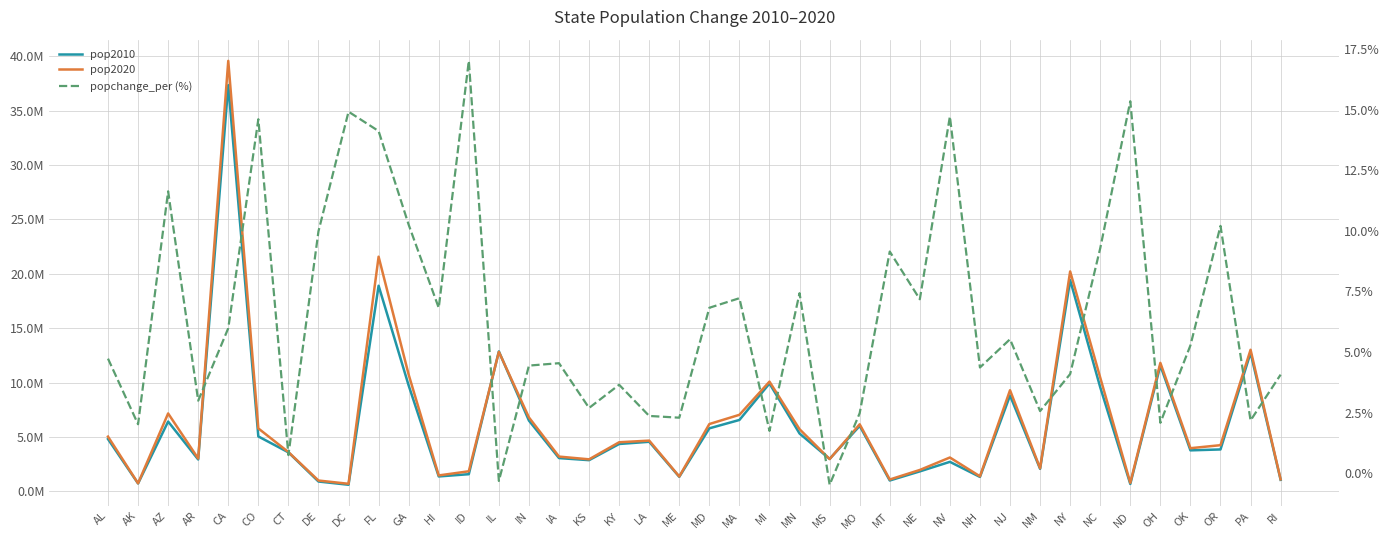

Reading right to left, extract all data points from this chart.

pop2010: RI=1055247.0	PA=12734905.0	OR=3848606.0	OK=3764882.0	OH=11568495.0	ND=675905.0	NC=9565781.0	NY=19421055.0	NM=2067273.0	NJ=8807501.0	NH=1321445.0	NV=2709432.0	NE=1831825.0	MT=994416.0	MO=6011478.0	MS=2978240.0	MN=5314879.0	MI=9911626.0	MA=6559644.0	MD=5789929.0	ME=1333074.0	LA=4553962.0	KY=4350606.0	KS=2863813.0	IA=3053787.0	IN=6501582.0	IL=12864380.0	ID=1573499.0	HI=1366862.0	GA=9727566.0	FL=18900773.0	DC=601723.0	DE=900877.0	CT=3581628.0	CO=5044930.0	CA=37341989.0	AR=2926229.0	AZ=6412700.0	AK=721523.0	AL=4802982.0
pop2020: RI=1098163.0	PA=13011844.0	OR=4241500.0	OK=3963516.0	OH=11808848.0	ND=779702.0	NC=10453948.0	NY=20215751.0	NM=2120220.0	NJ=9294493.0	NH=1379089.0	NV=3108462.0	NE=1963333.0	MT=1085407.0	MO=6160281.0	MS=2963914.0	MN=5709752.0	MI=10084442.0	MA=7033469.0	MD=6185278.0	ME=1363582.0	LA=4661468.0	KY=4509342.0	KS=2940865.0	IA=3192406.0	IN=6790280.0	IL=12822739.0	ID=1841377.0	HI=1460137.0	GA=10725274.0	FL=21570527.0	DC=691533.0	DE=990837.0	CT=3608298.0	CO=5782171.0	CA=39576757.0	AR=3013756.0	AZ=7158923.0	AK=736081.0	AL=5030053.0
popchange_per (%): RI=4.1	PA=2.2	OR=10.2	OK=5.3	OH=2.1	ND=15.4	NC=9.3	NY=4.1	NM=2.6	NJ=5.5	NH=4.4	NV=14.7	NE=7.2	MT=9.2	MO=2.5	MS=-0.5	MN=7.4	MI=1.7	MA=7.2	MD=6.8	ME=2.3	LA=2.4	KY=3.6	KS=2.7	IA=4.5	IN=4.4	IL=-0.3	ID=17.0	HI=6.8	GA=10.3	FL=14.1	DC=14.9	DE=10.0	CT=0.7	CO=14.6	CA=6.0	AR=3.0	AZ=11.6	AK=2.0	AL=4.7